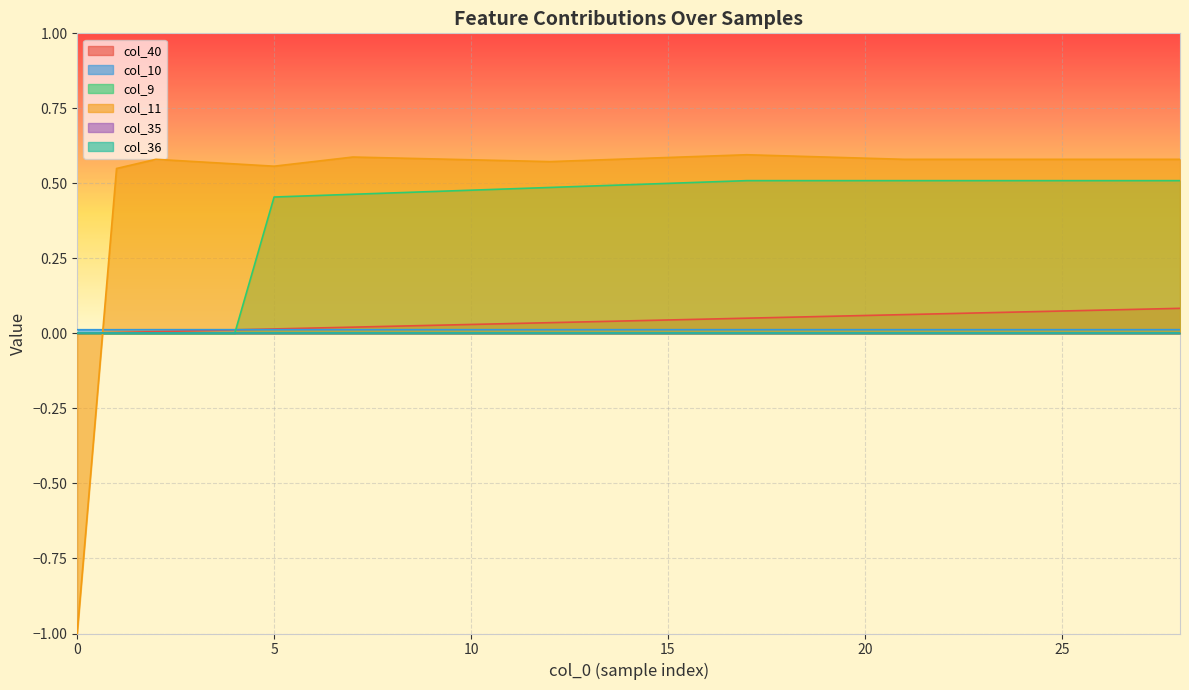

Which has a higher value, 0 or 15?

15